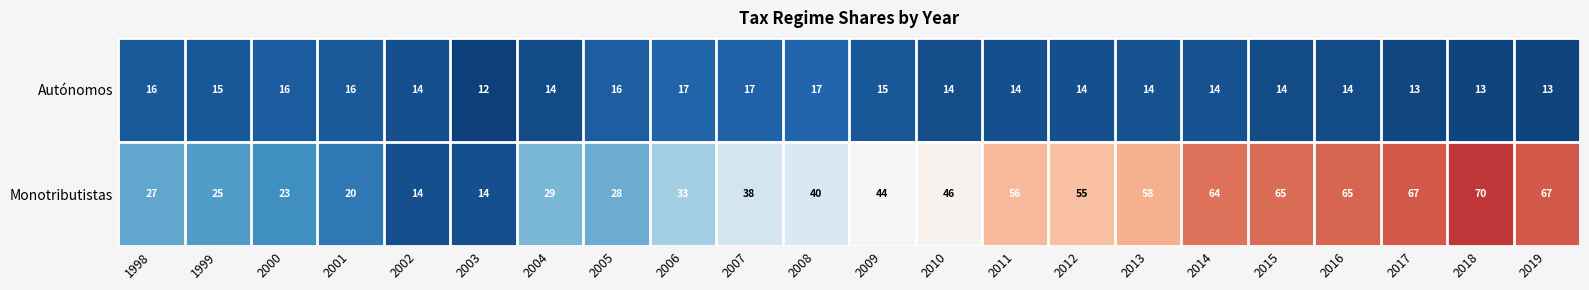

Is the value of Autónomos at 2016 greater than the value of Monotributistas at 2000?

No